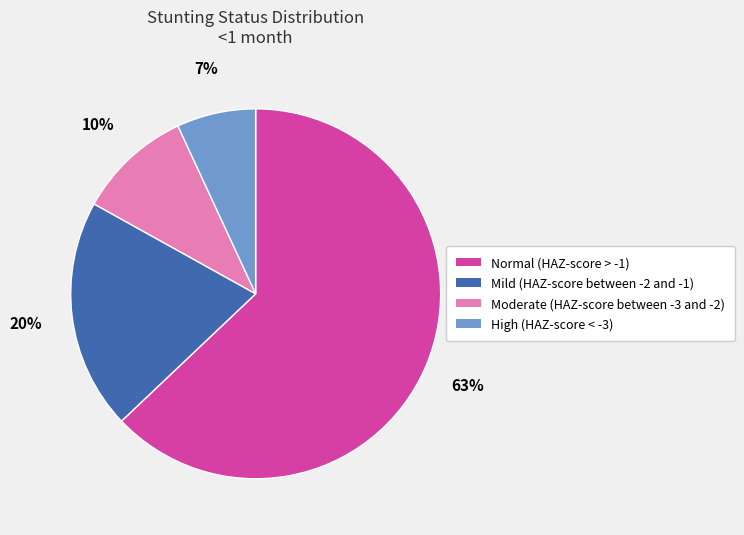

Is the sum of Moderate (HAZ-score between -3 and -2) and Mild (HAZ-score between -2 and -1) greater than half?

No